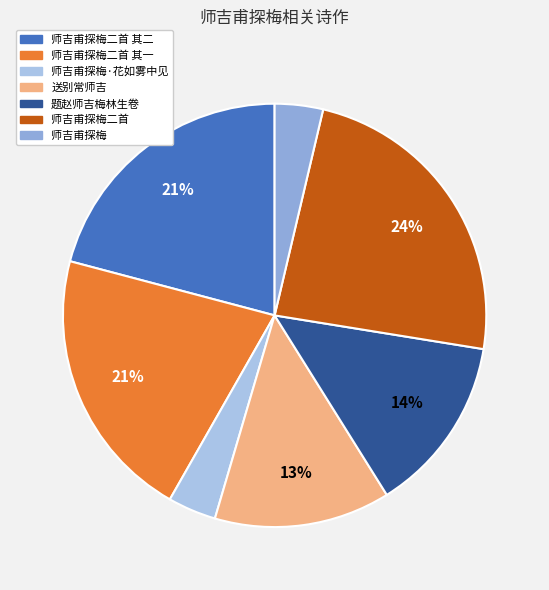

What is the smallest slice in the pie chart?

师吉甫探梅